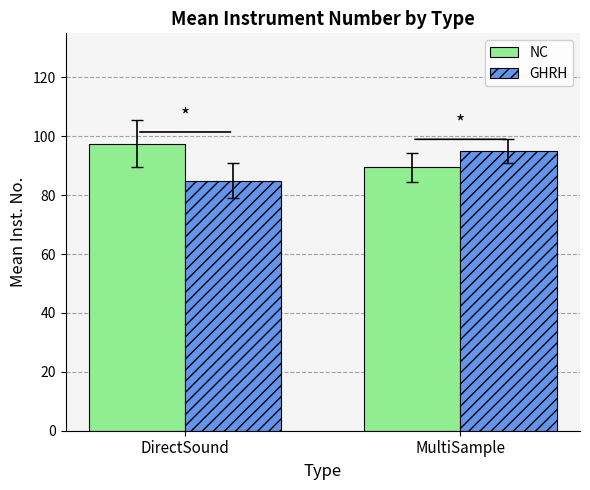

What is the label of the 2nd bar from the right?

DirectSound